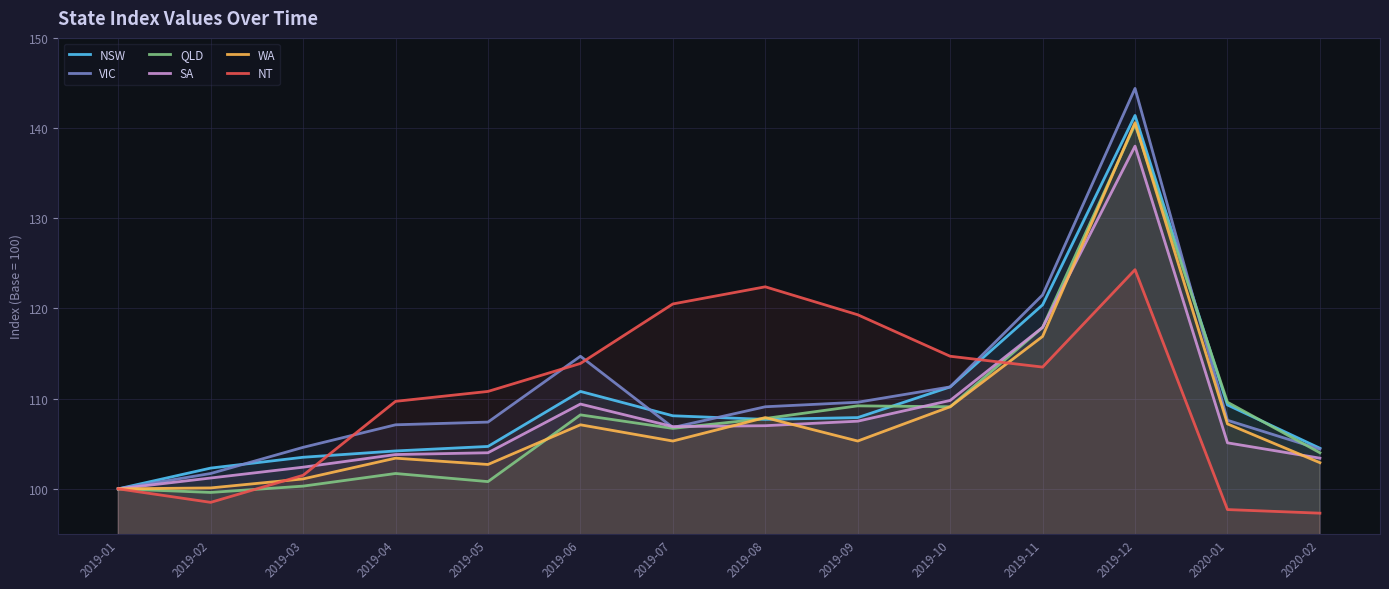

The value of NSW at 2020-02 is 104.5. True or false?

True